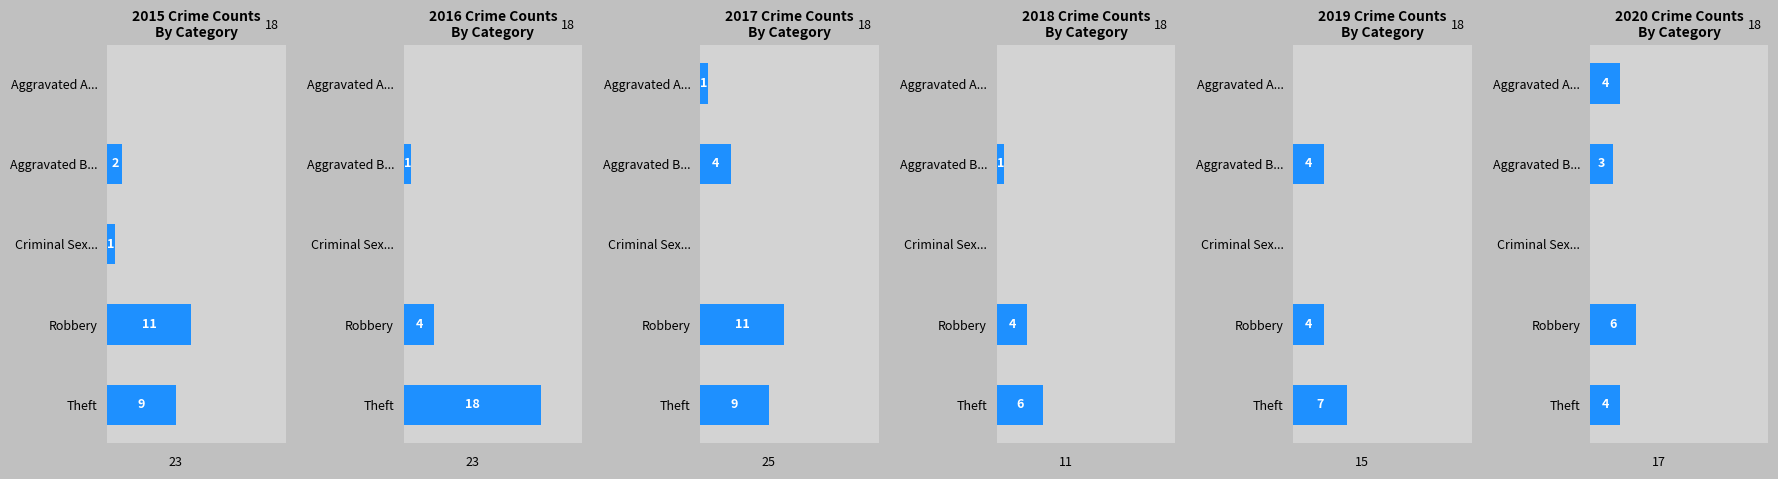

What is the label of the 4th bar from the right?

Aggravated B...